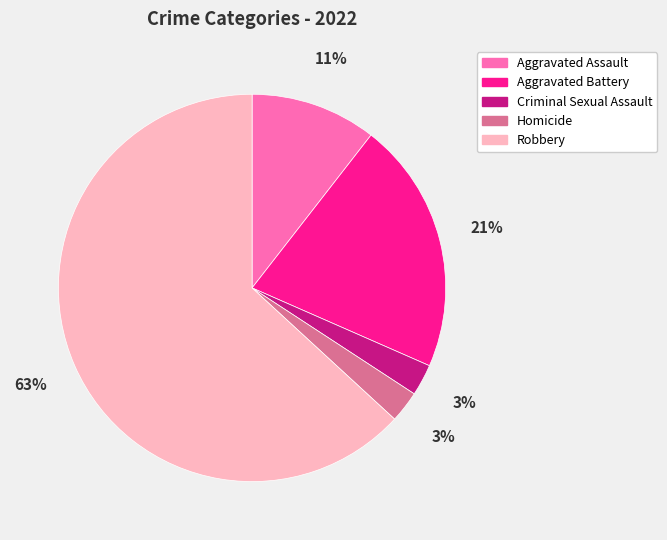

How many segments does this pie chart have?

5